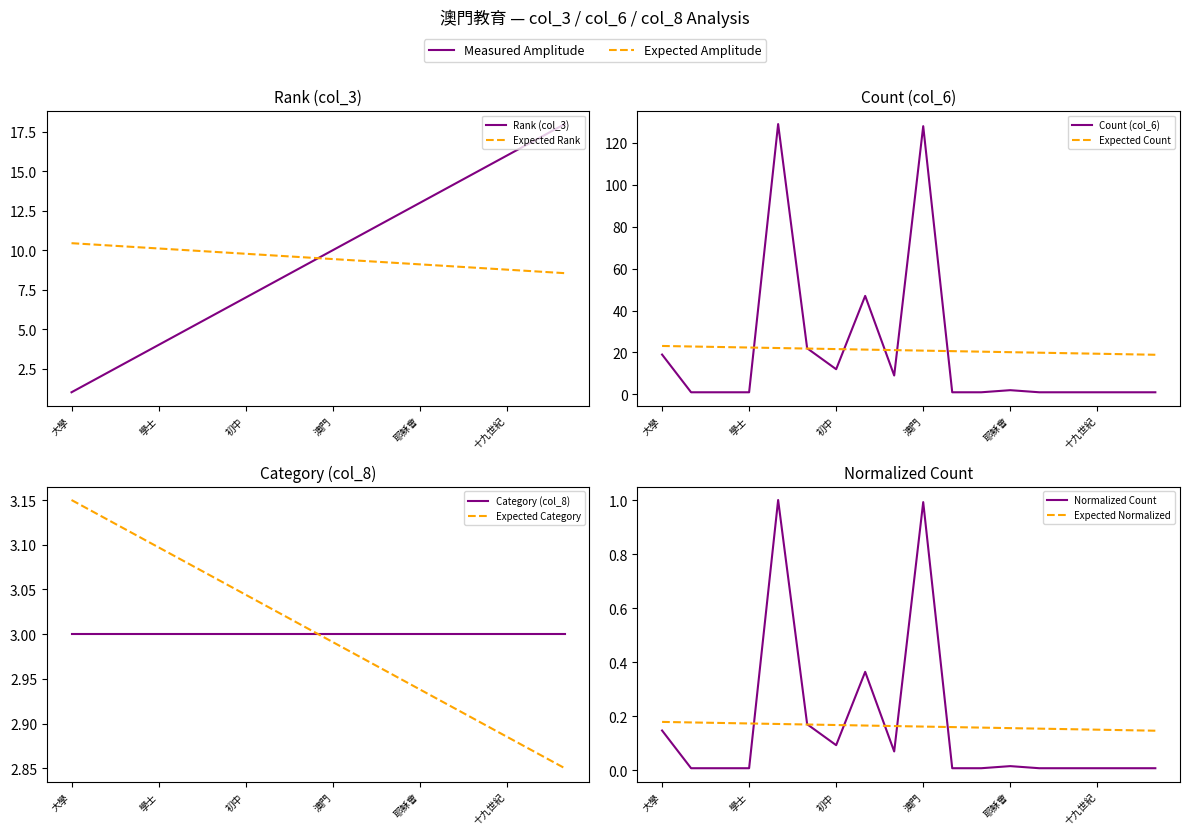

The Count (col_6) series shows 1 at 法國. True or false?

True